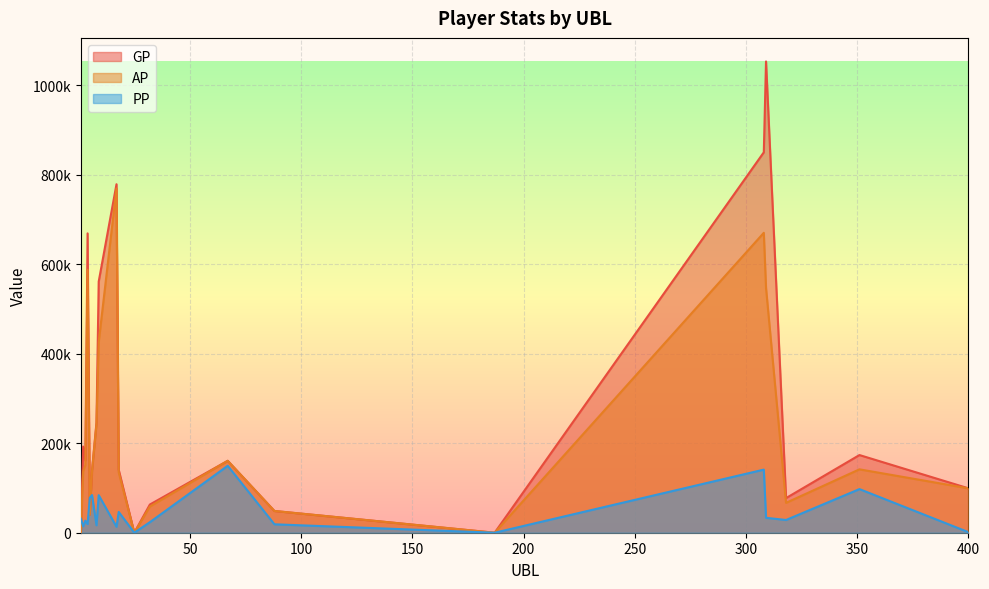

At which label does GP reach its minimum?

25